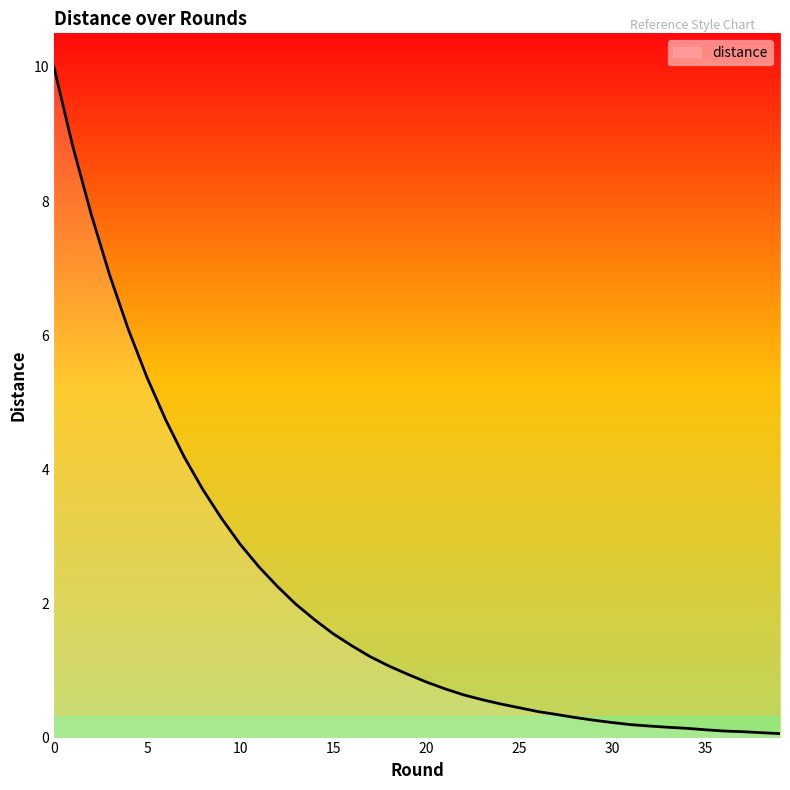

What is the maximum value shown in the chart?

10.0